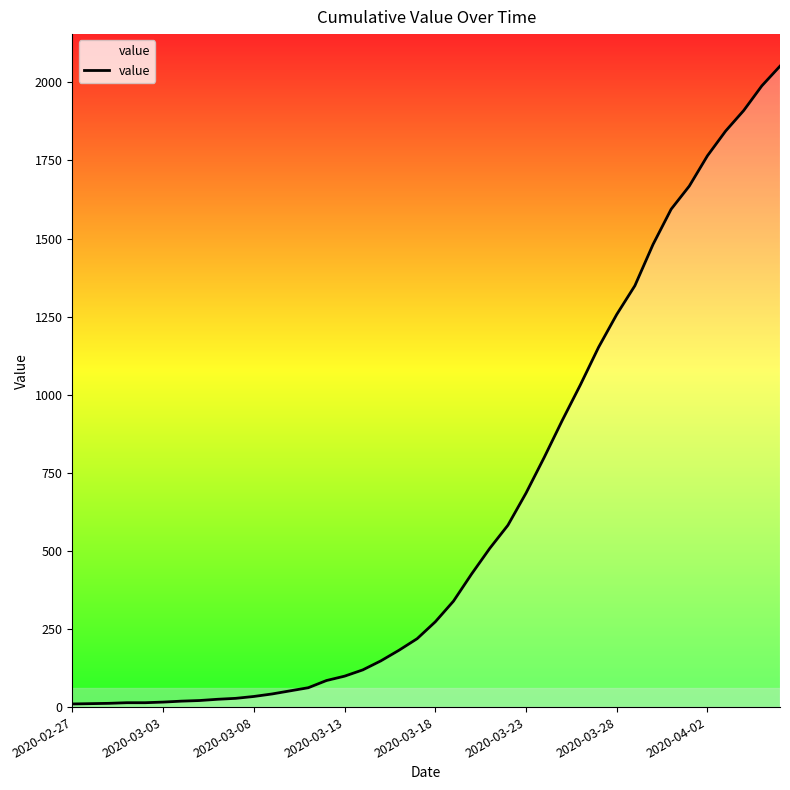

What is the difference between the maximum and minimum values?

2042